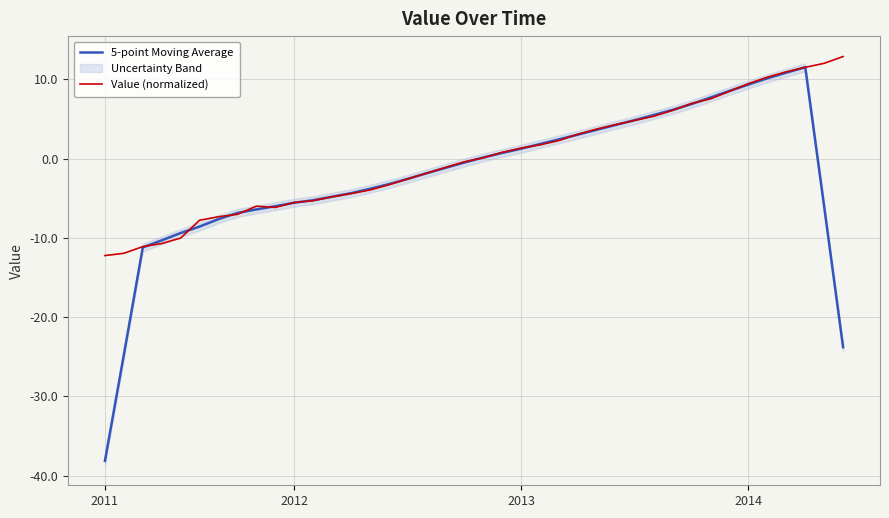

What value does the Value (normalized) series have at 18?

-1.1